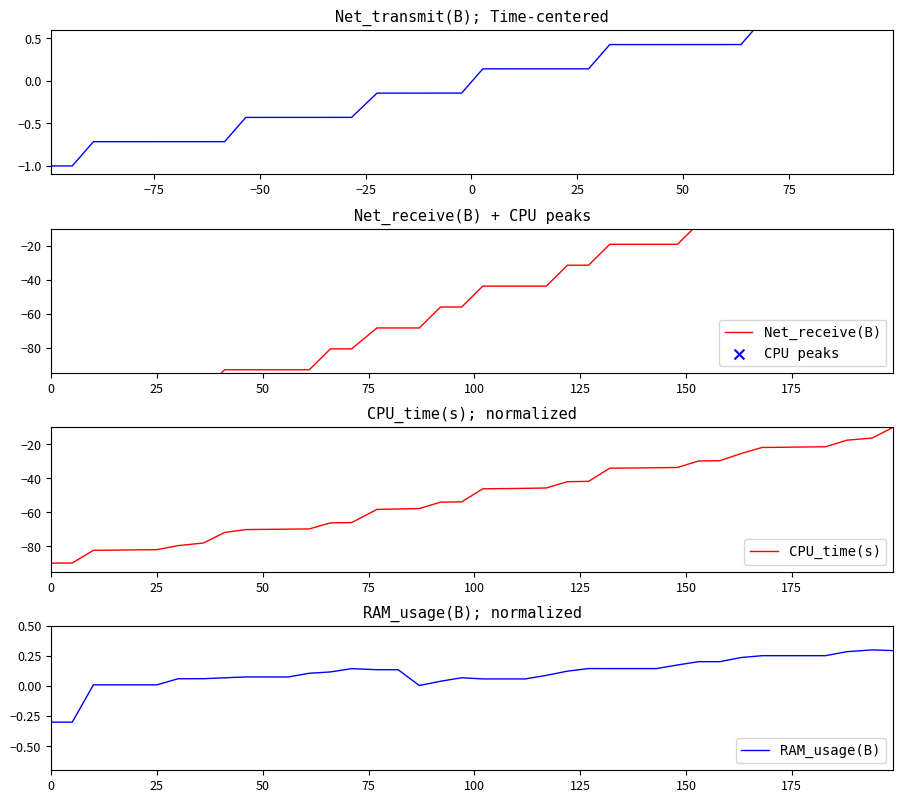

What is the highest value of the CPU_time(s) series?

-10.0